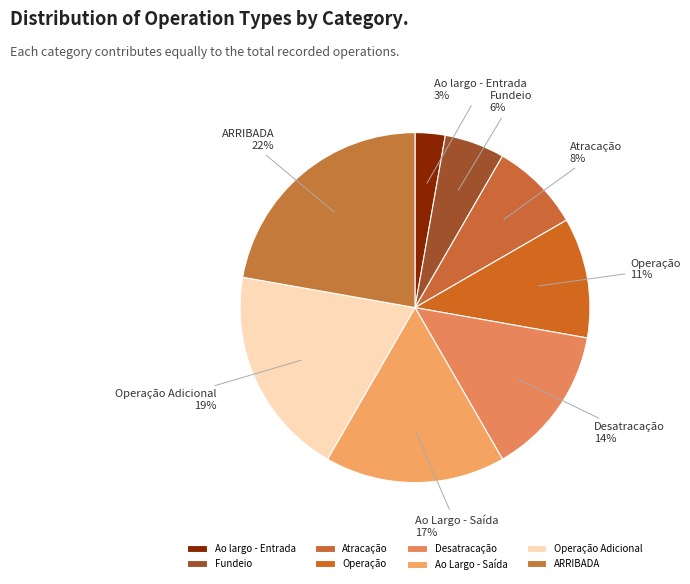

Is the sum of Operação and Desatracação greater than half?

No